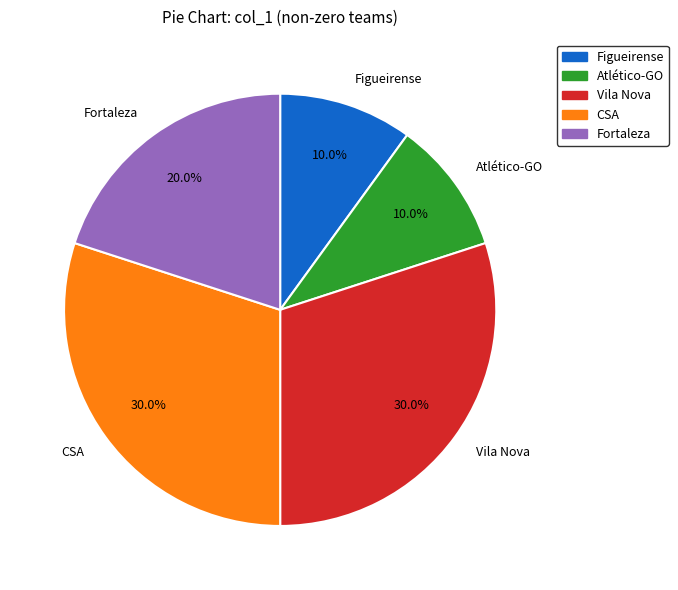

True or false: CSA accounts for 19% of the total.

False